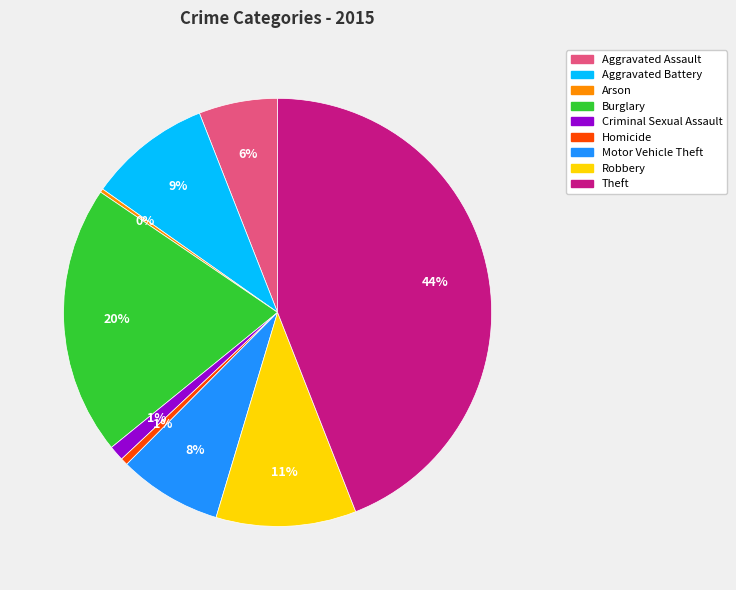

Combined, do Burglary and Robbery account for over 50%?

No